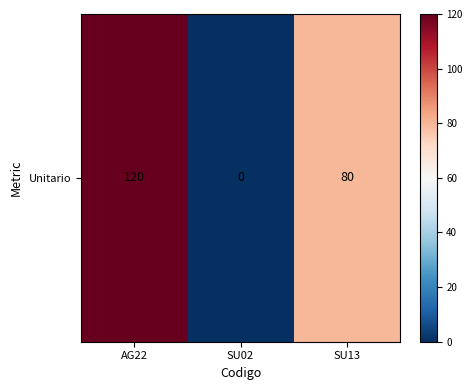

What is the greatest value displayed?

120